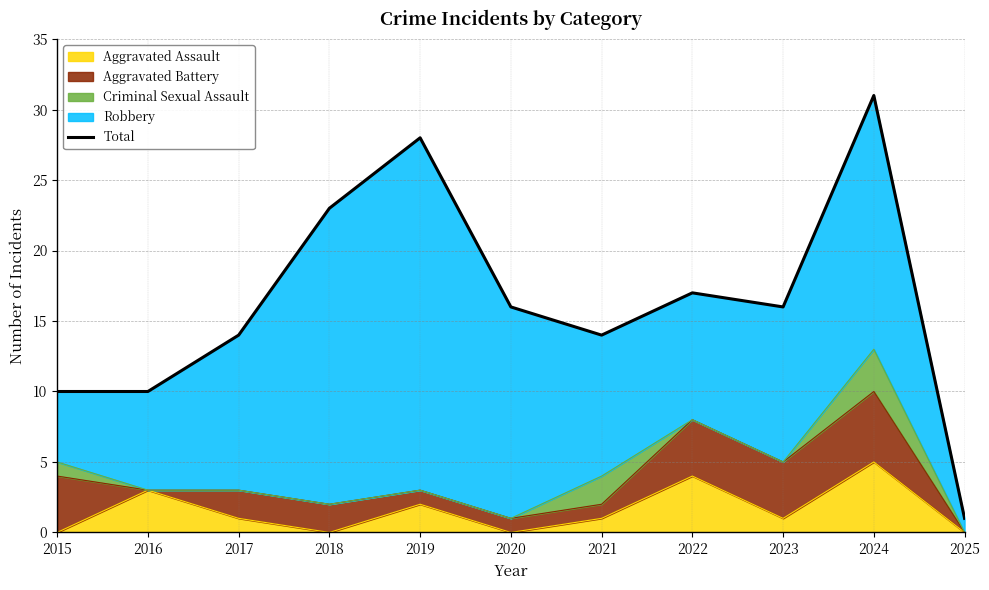

What is the value of the 11th point from the left?

1